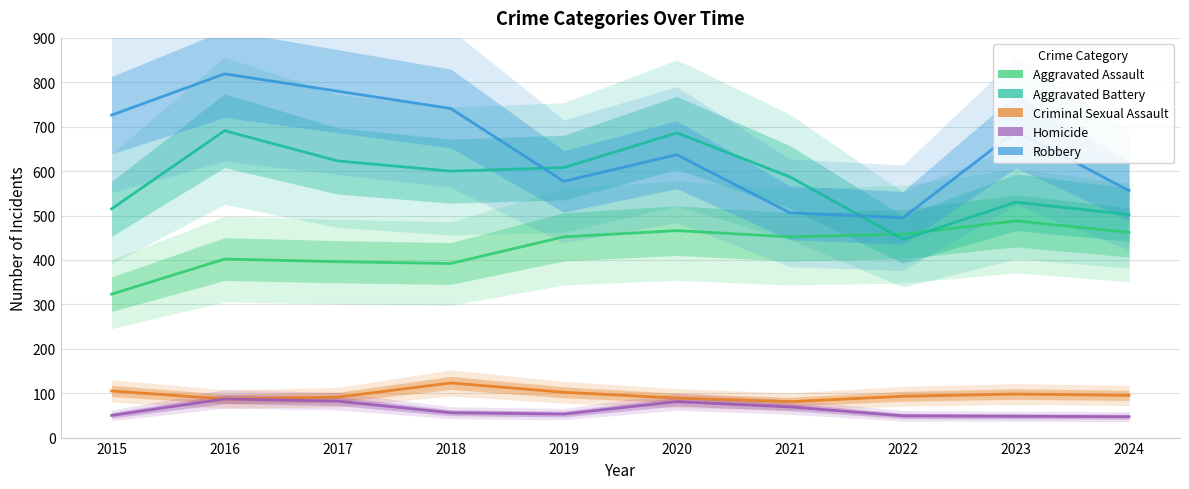

Where is the first local maximum for Aggravated Battery?

2016